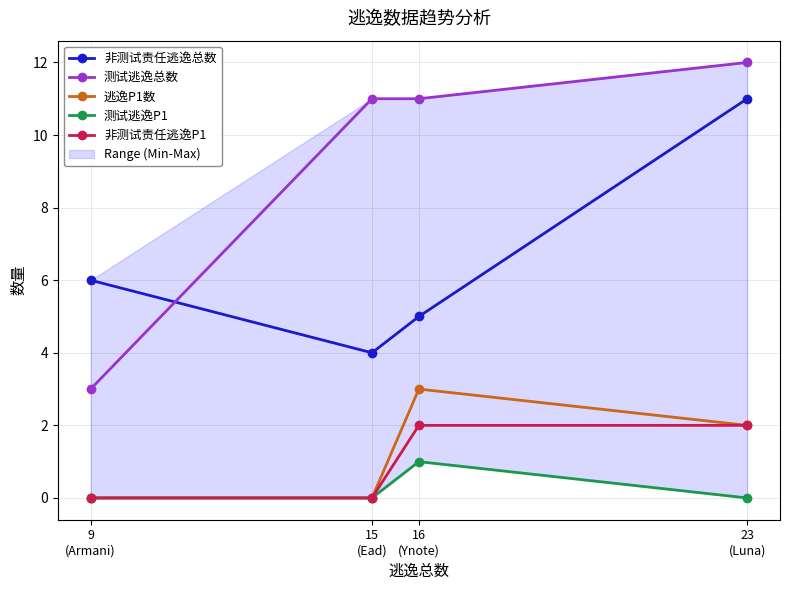

What is the spread (max minus min) of values at 15
(Ead)?

11